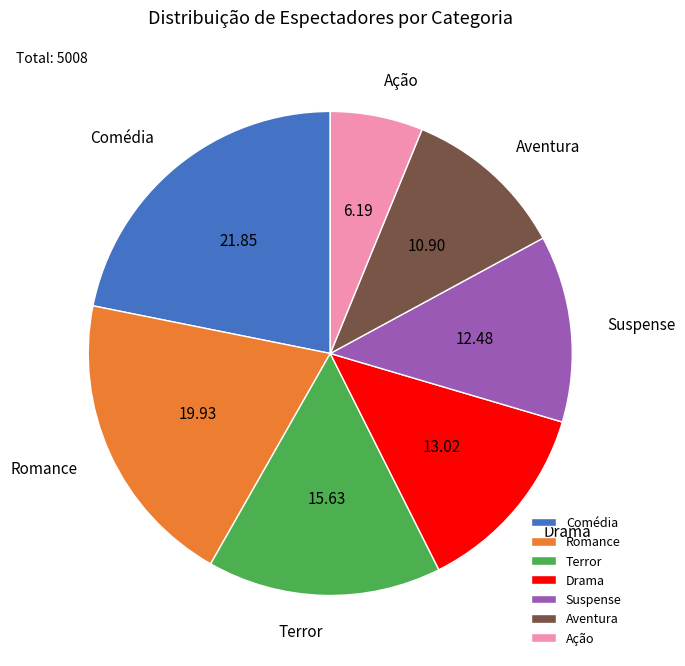

Which category has the smallest portion of the pie?

Ação